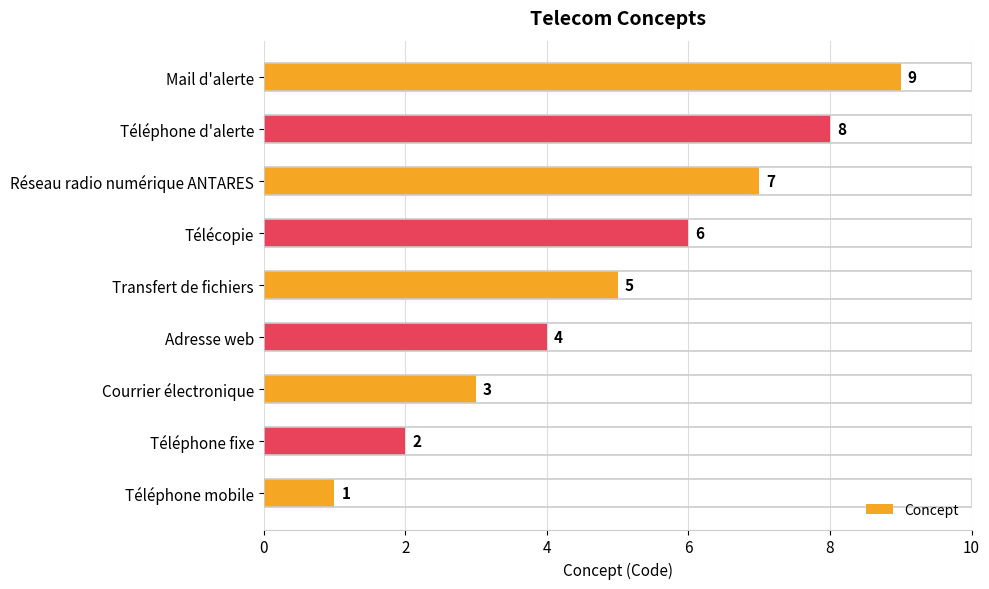

At which label is the value closest to 5?

Transfert de fichiers